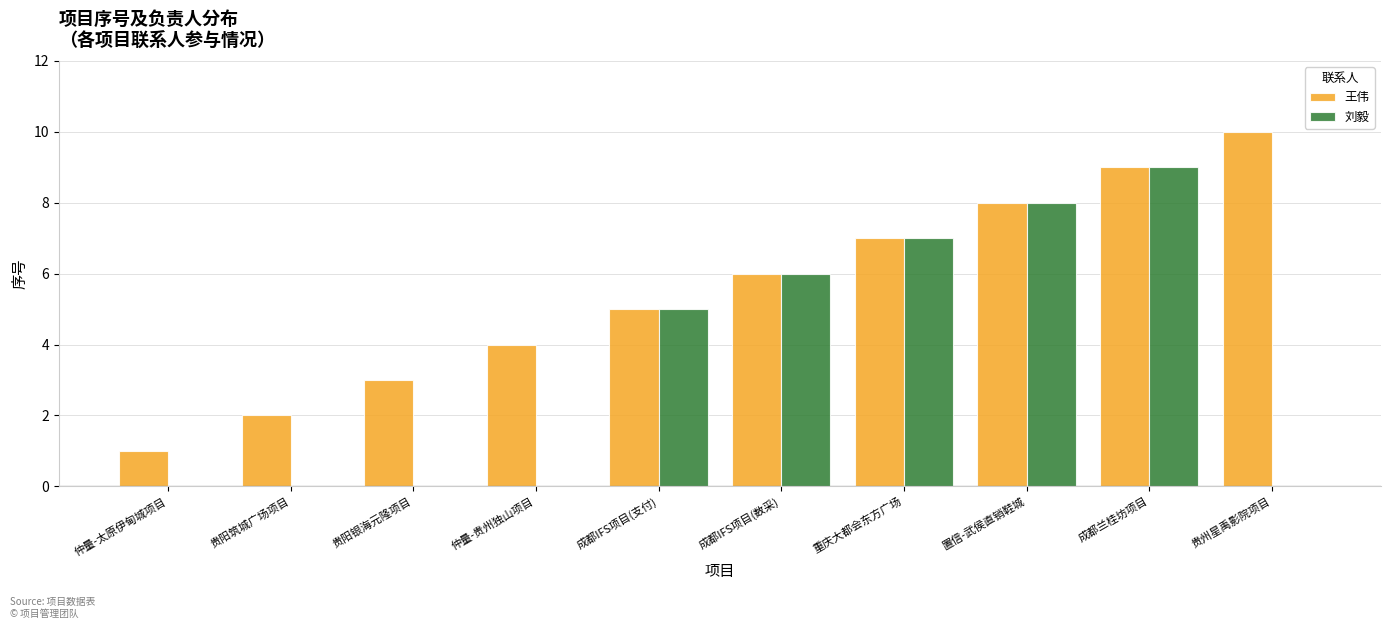

The 刘毅 series shows 5 at 仲量-贵州独山项目. True or false?

False